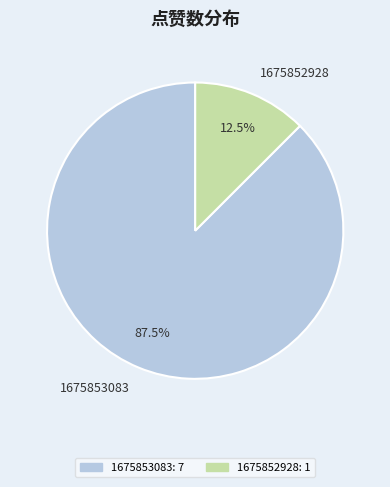

What is the smallest slice in the pie chart?

1675852928